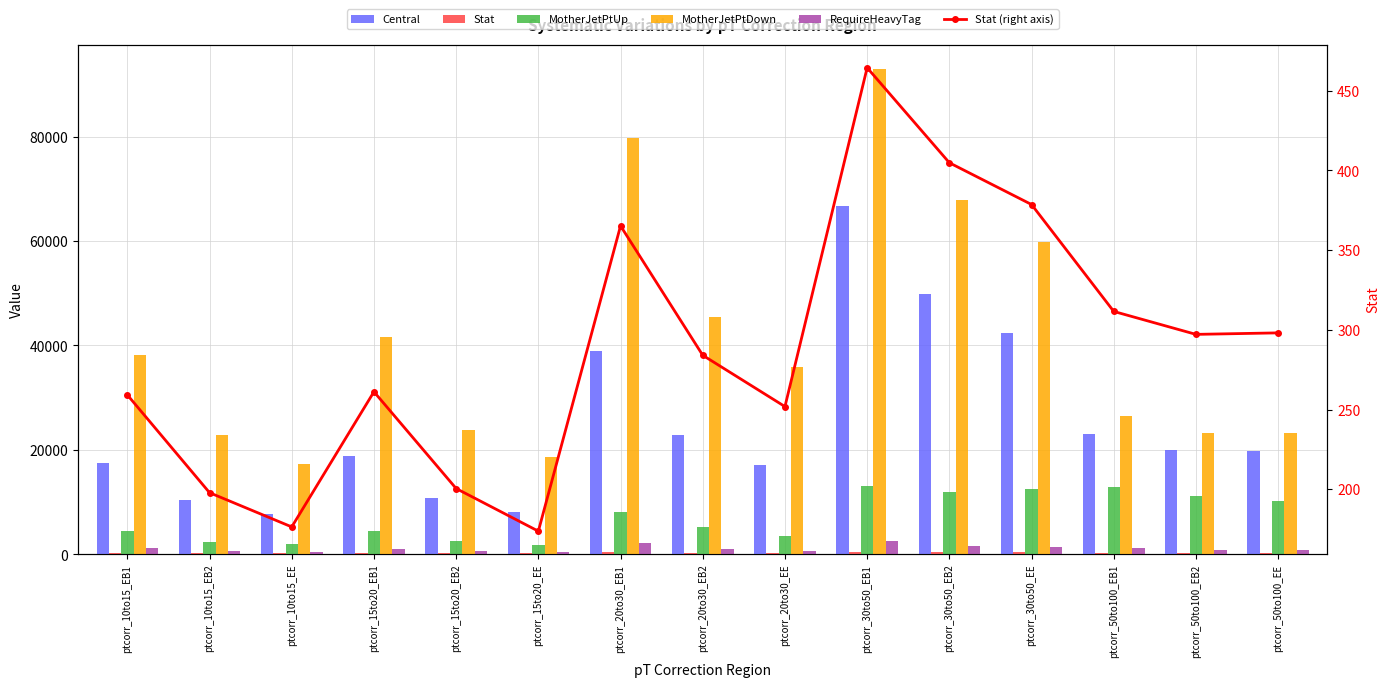

The Stat series shows 723.4 at ptcorr_30to50_EB2. True or false?

False